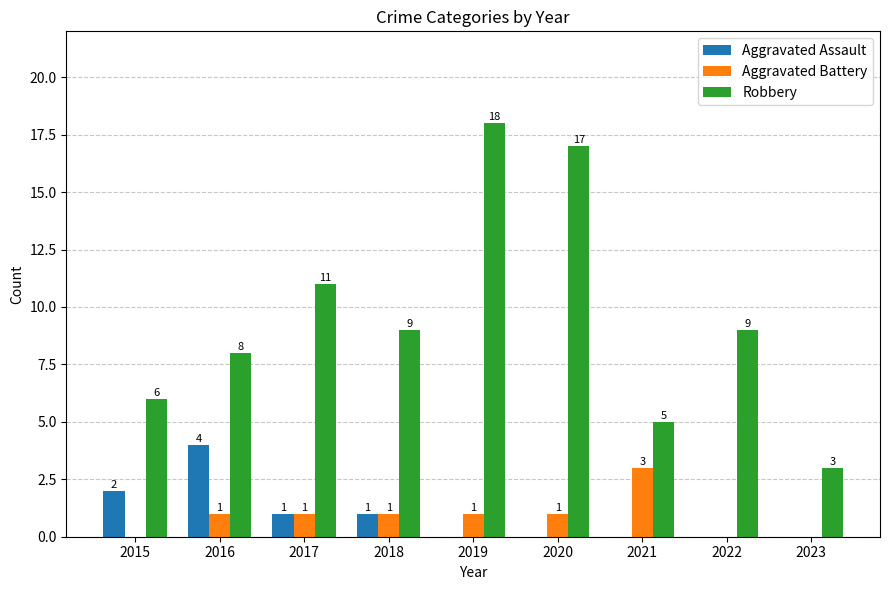

Is the value of Aggravated Assault at 2023 greater than the value of Robbery at 2015?

No